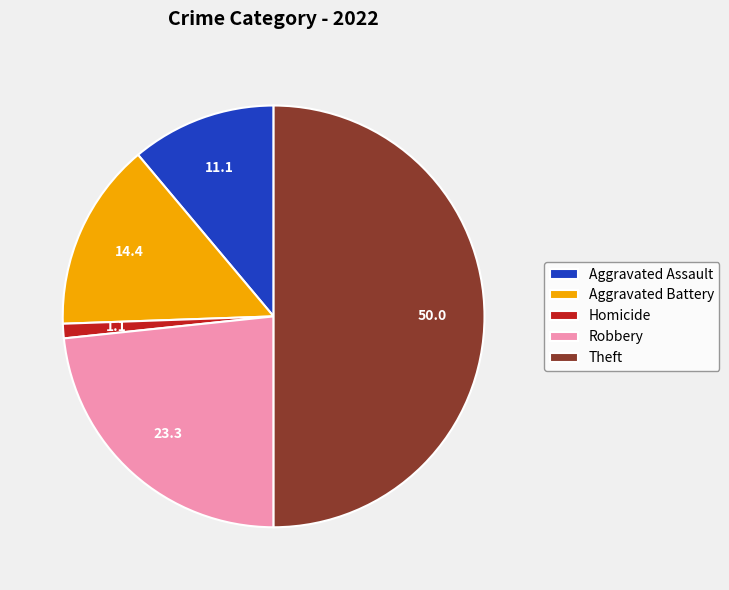

How many slices are in this pie chart?

5